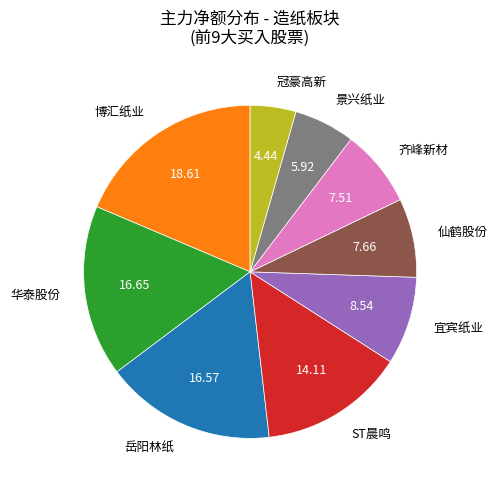

How many segments does this pie chart have?

9